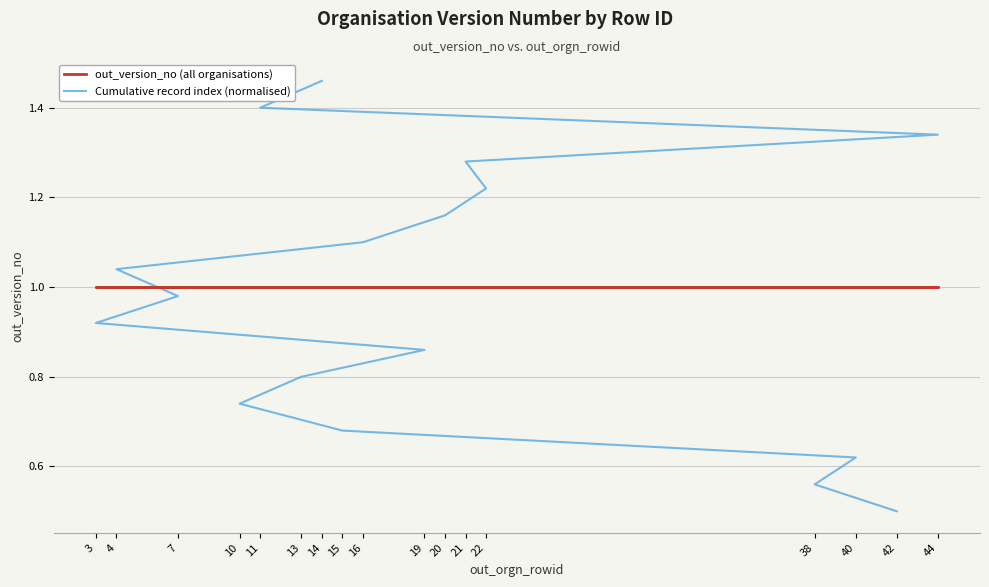

Rank the series by their maximum value, from lowest to highest.

out_version_no (all organisations), Cumulative record index (normalised)